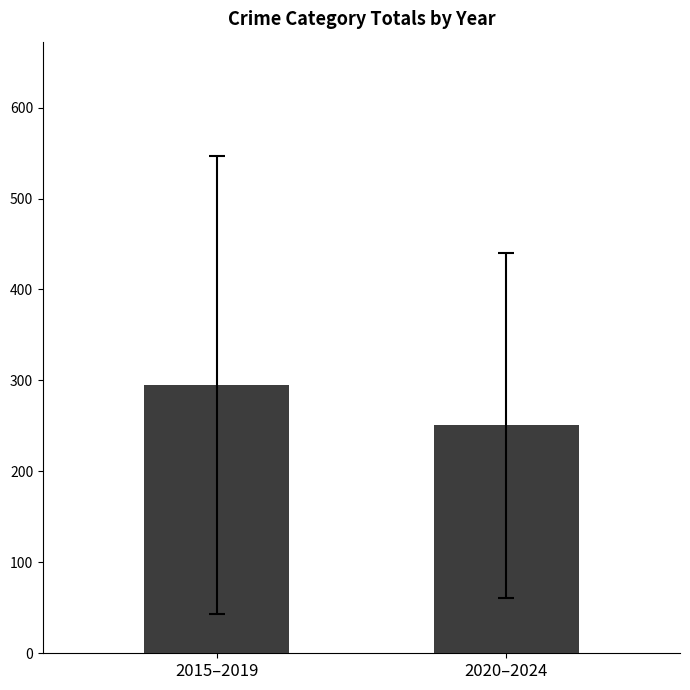

How many data points does each series have?

2